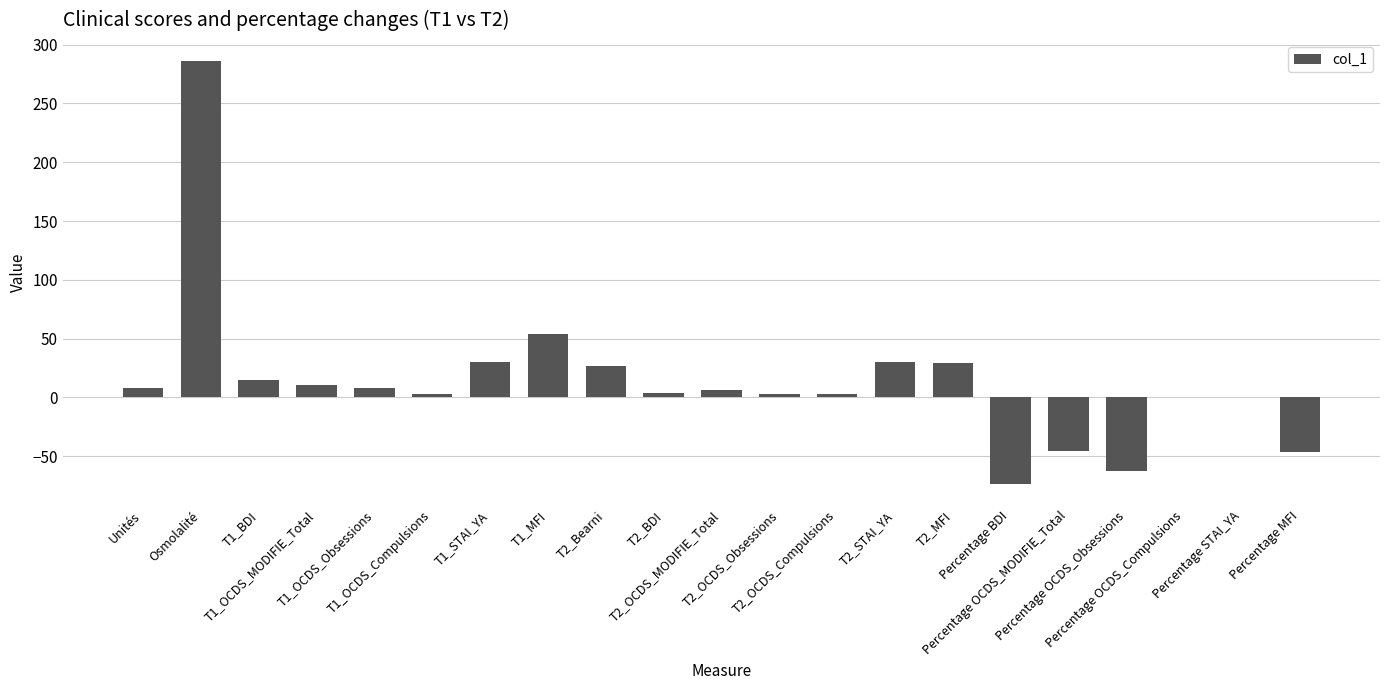

What is the sum of all values?

288.8